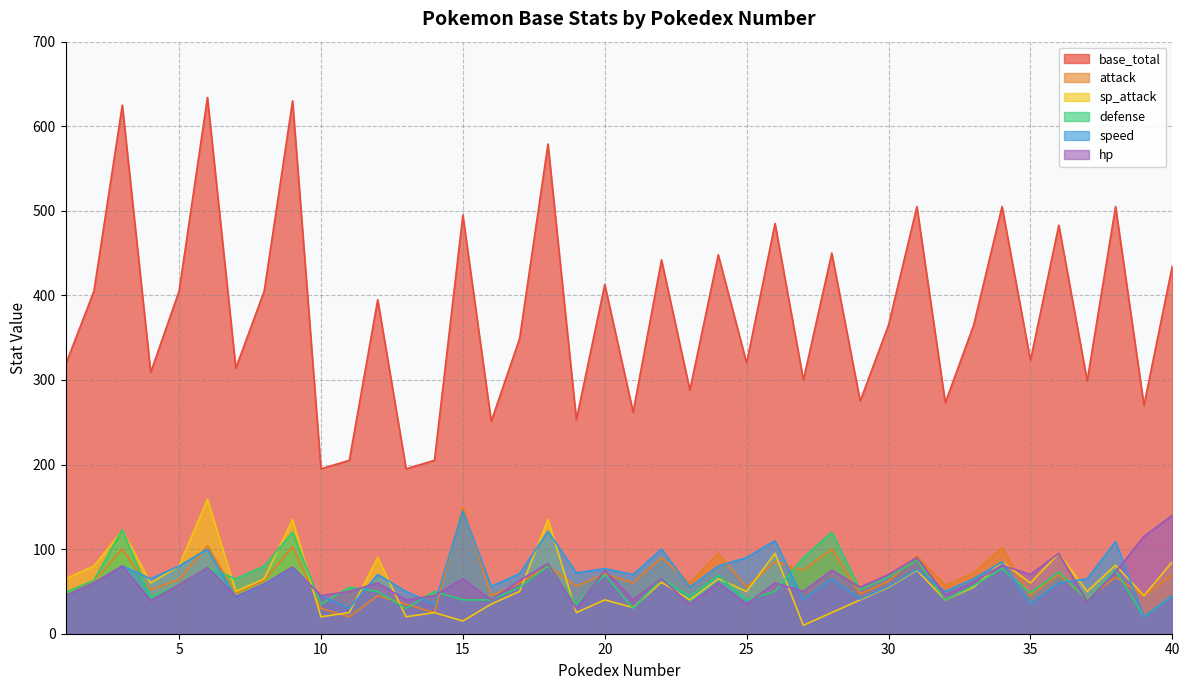

Does the chart display data point markers on the line(s)?

No